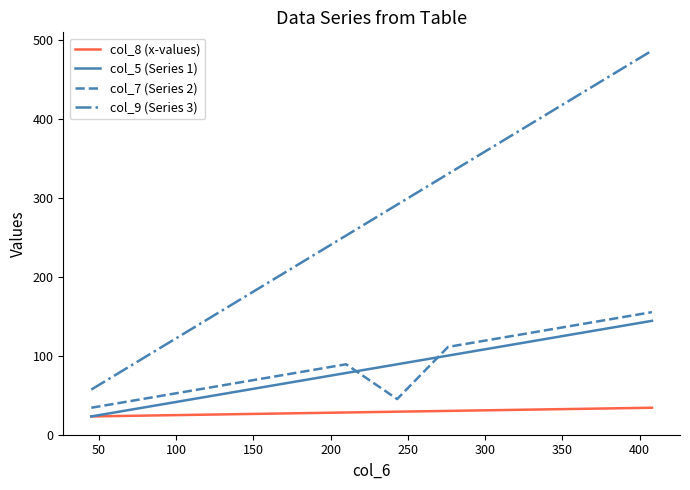

True or false: col_7 (Series 2) and col_8 (x-values) intersect in this chart.

False